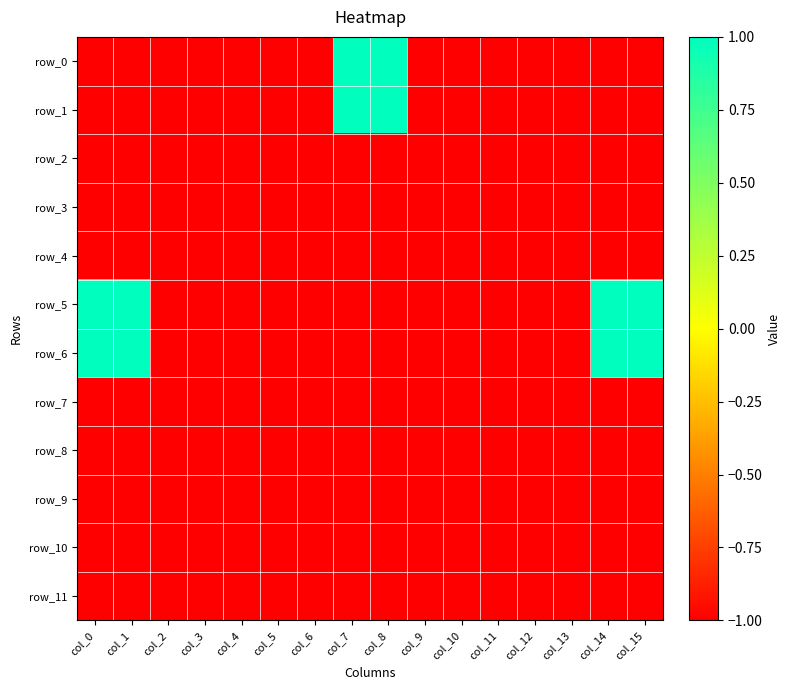

What is the maximum value for row_7?

-1